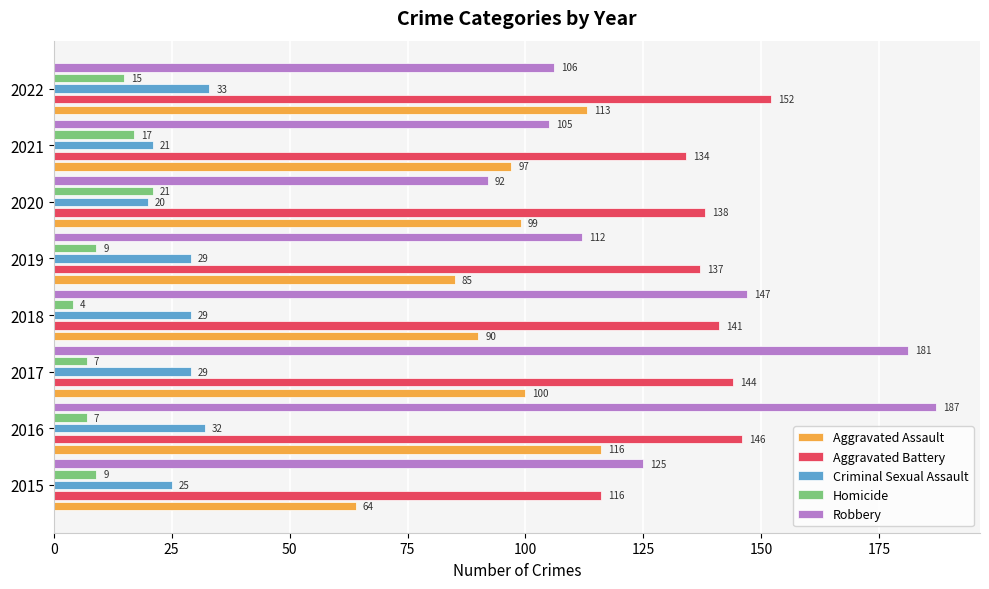

The Criminal Sexual Assault series shows 19 at 2022. True or false?

False